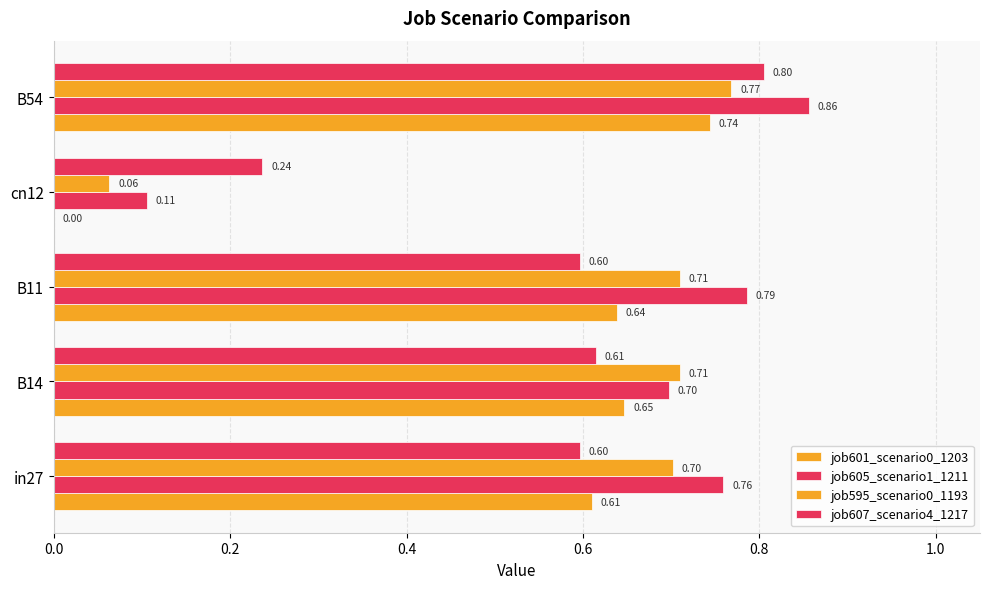

List the series in order of their overall mean, lowest first.

job601_scenario0_1203, job607_scenario4_1217, job595_scenario0_1193, job605_scenario1_1211